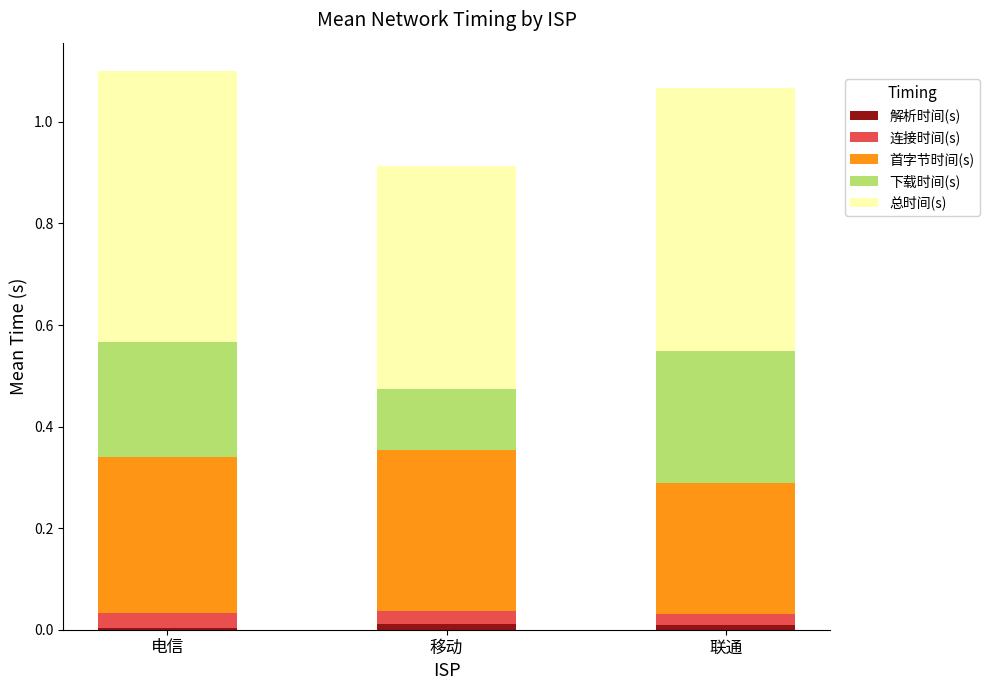

Count the number of data series in this chart.

5